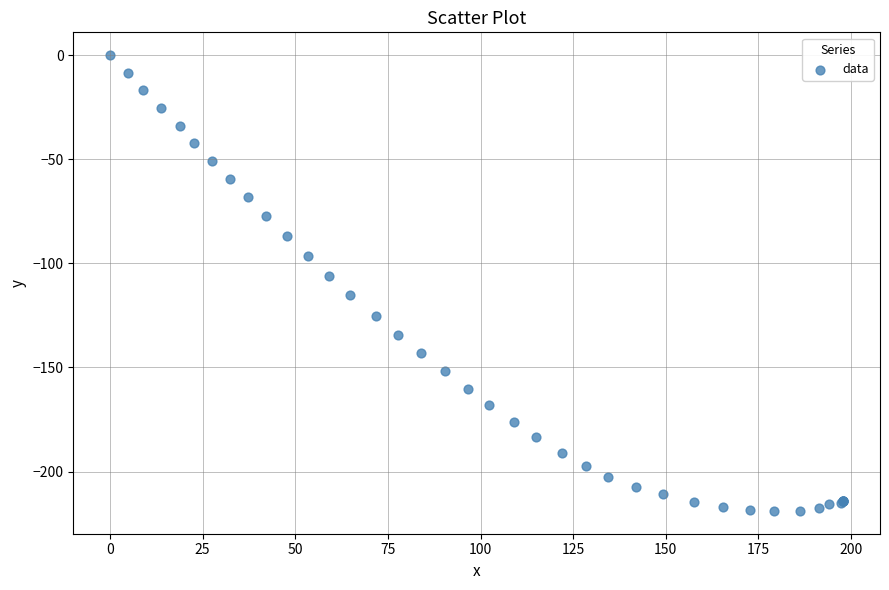

What Y value in the scatter plot is closest to -109?

-105.9